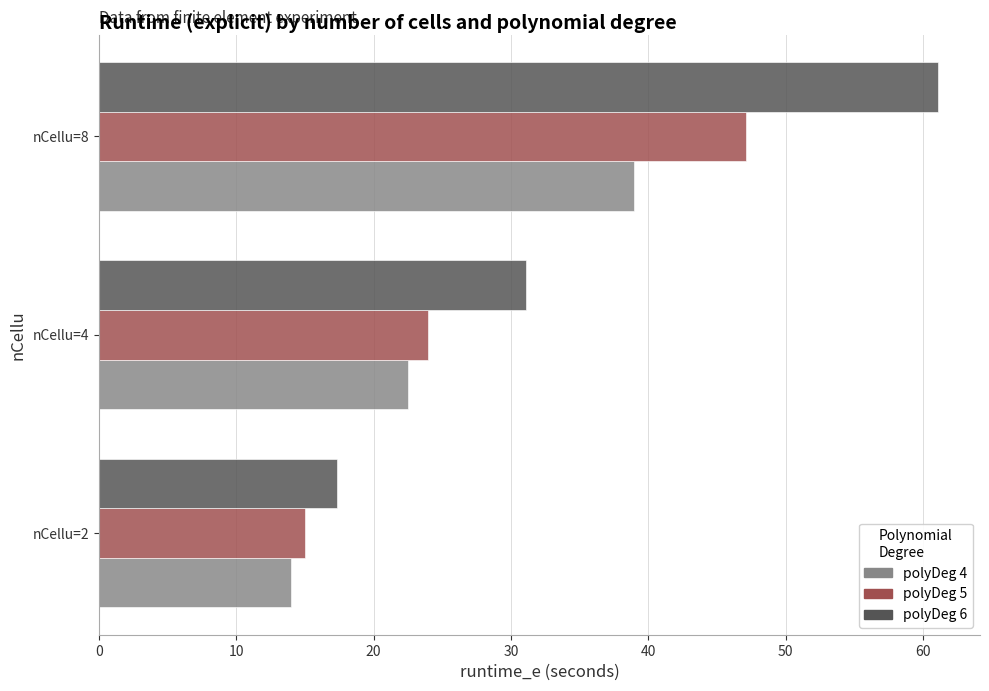

What is the total value across all series at nCellu=2?

46.3